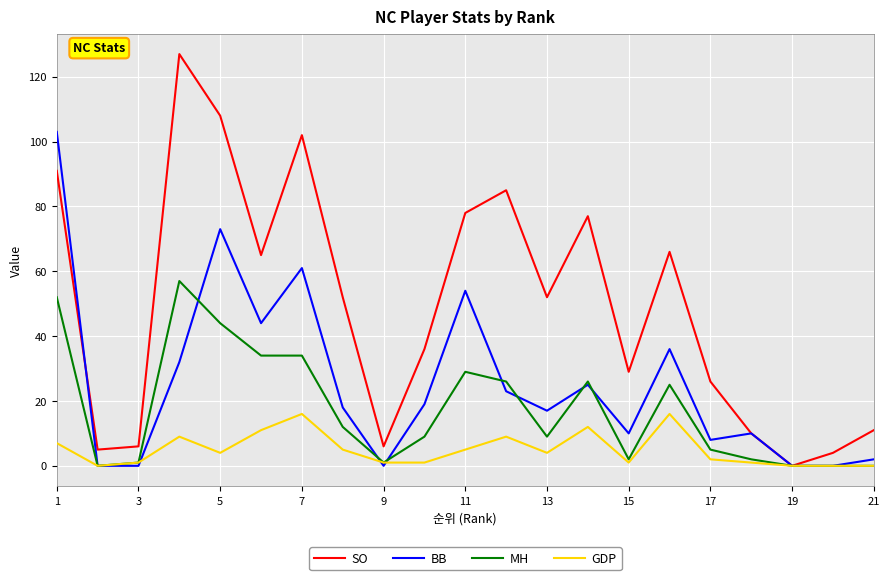

Count the number of categories in the chart.

21